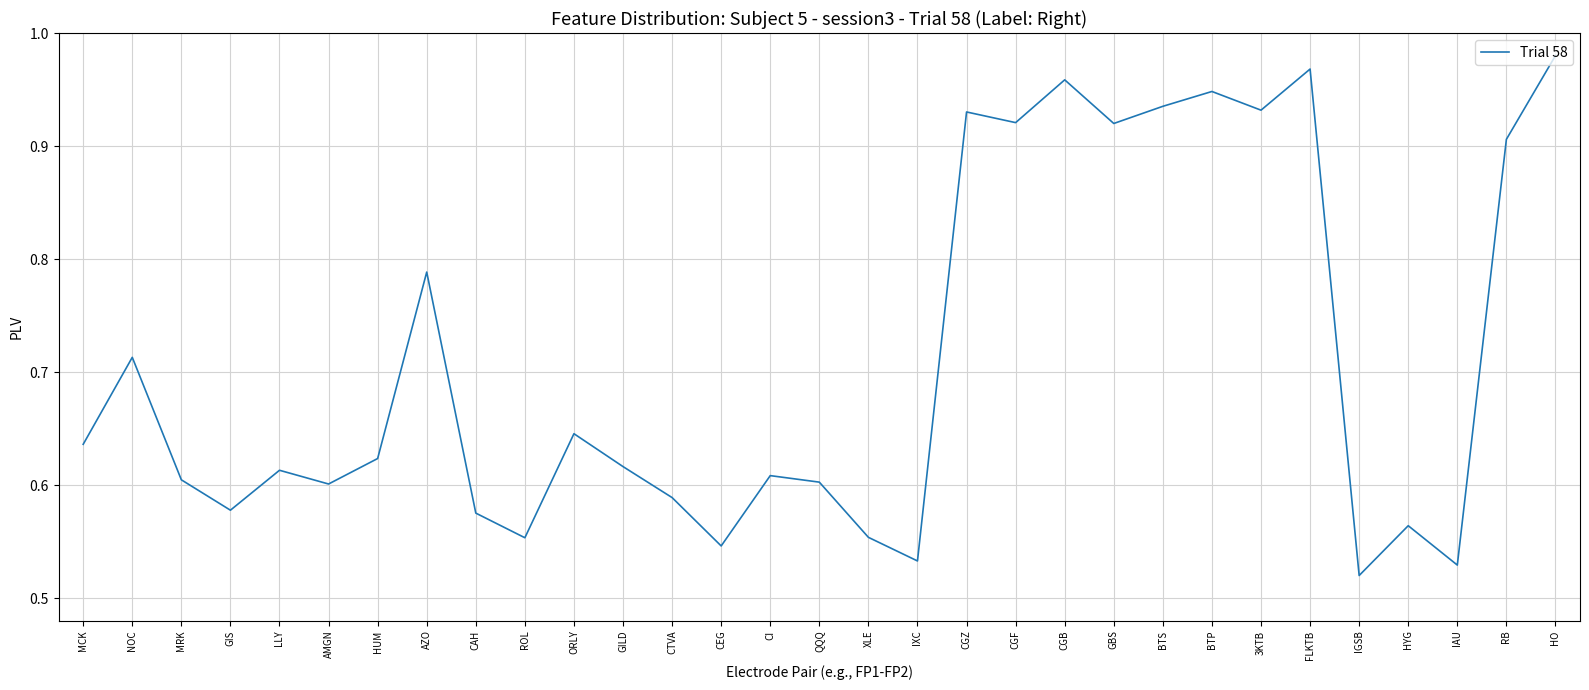

What is the difference between the values at HYG and MCK?

0.1